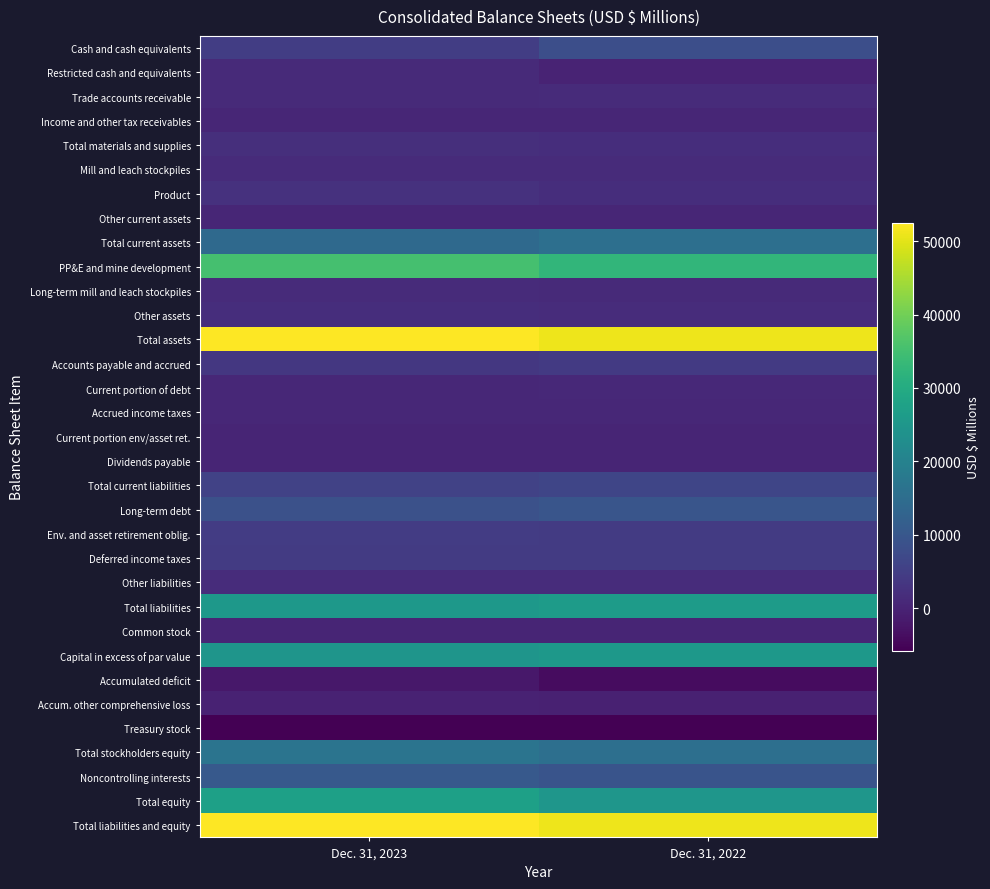

Which series has the largest total across all categories?

Total assets